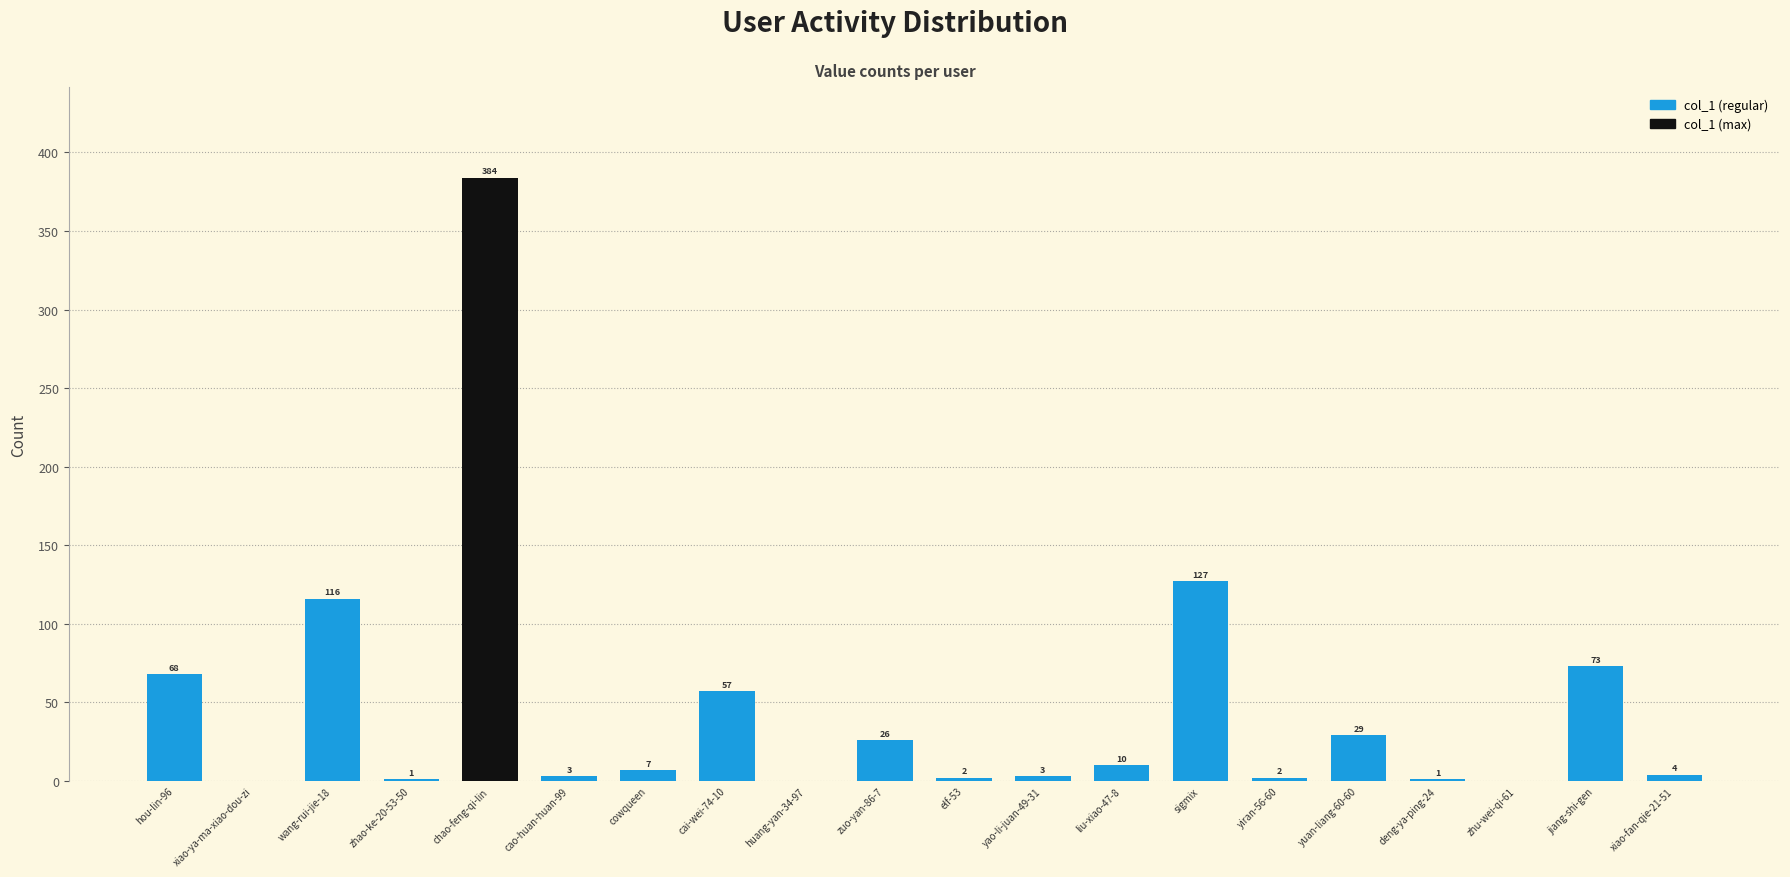

True or false: the data shows 2 at yiran-56-60.

True